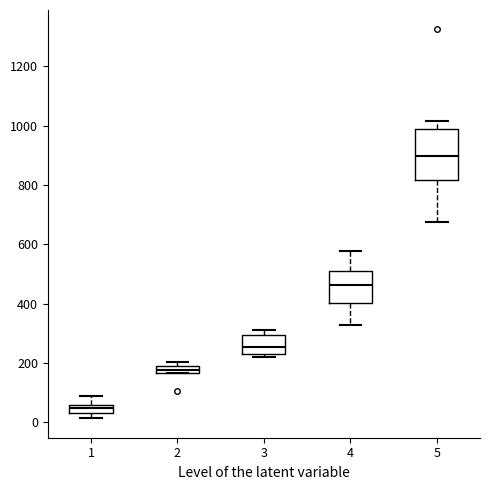

Where is the upper edge of the box at x = 5 on the y-axis? The values are not printed on the chart, so give them approximately, as read against the axis.

980